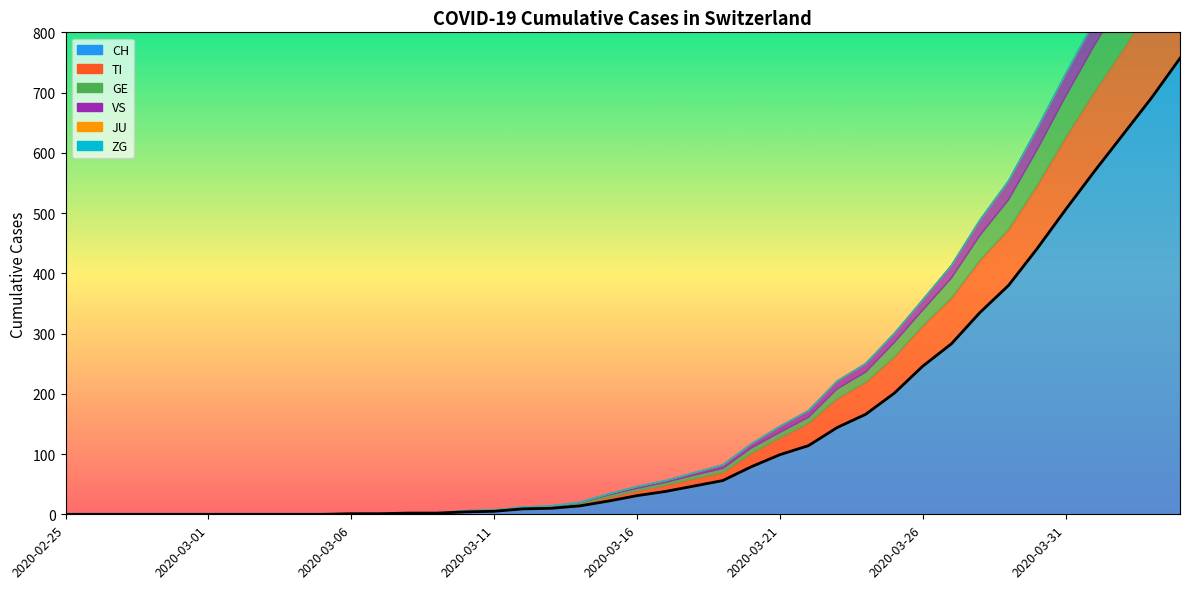

True or false: TI and JU intersect in this chart.

False